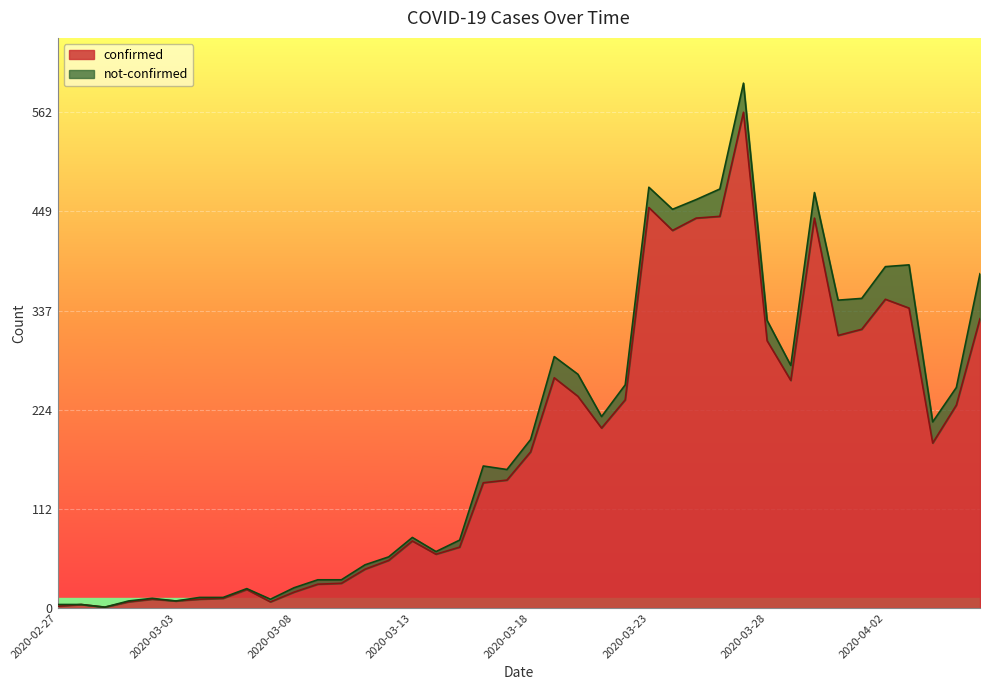

What is the difference between the second highest and minimum values?

453